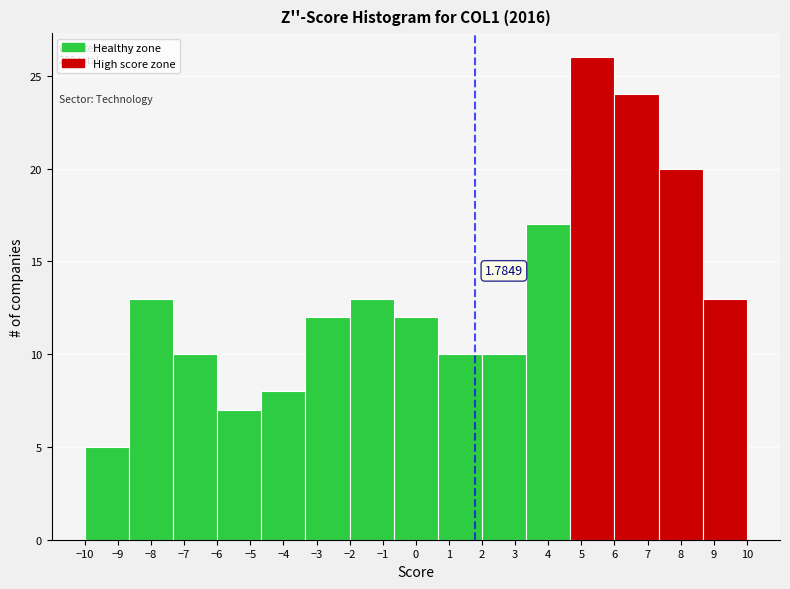

Which range on the x-axis has the tallest bar?

4.7 to 6.0